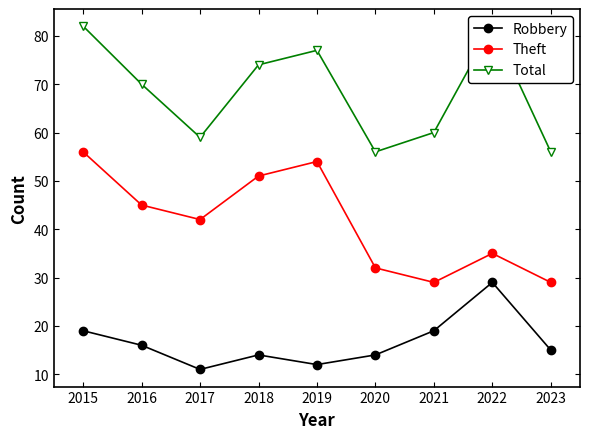

Is the value of Robbery at 2018 greater than the value of Theft at 2016?

No